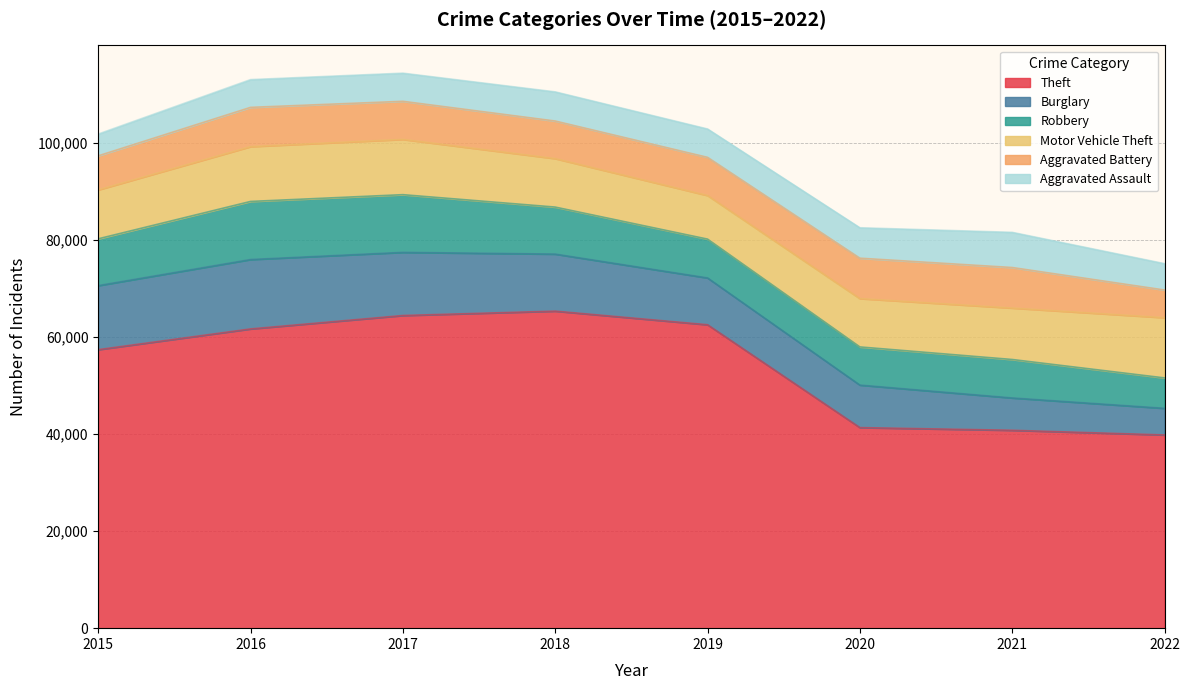

Reading right to left, what are all the values shown in this chart?

Theft: 39785	40749	41302	62479	65282	64380	61618	57350
Burglary: 5484	6655	8754	9639	11746	13001	14289	13184
Robbery: 6262	7919	7855	7994	9679	11880	11960	9638
Motor Vehicle Theft: 12401	10592	9953	8978	9983	11380	11286	10068
Aggravated Battery: 5700	8348	8319	7857	7735	7845	8085	7018
Aggravated Assault: 5426	7241	6263	5840	6001	5793	5712	4480